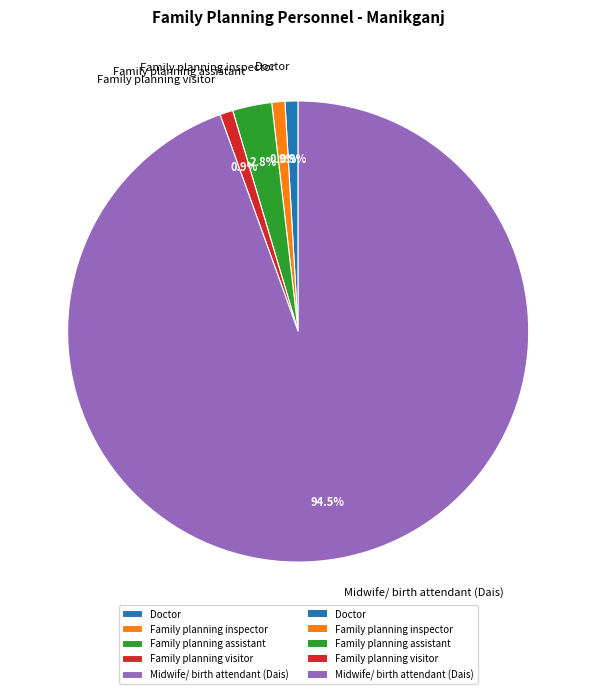

True or false: Doctor accounts for 11% of the total.

False